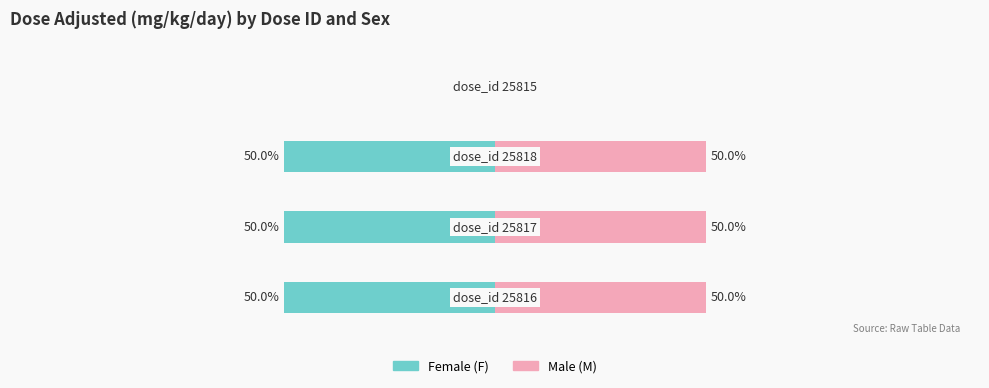

How many categories are shown in the chart?

4